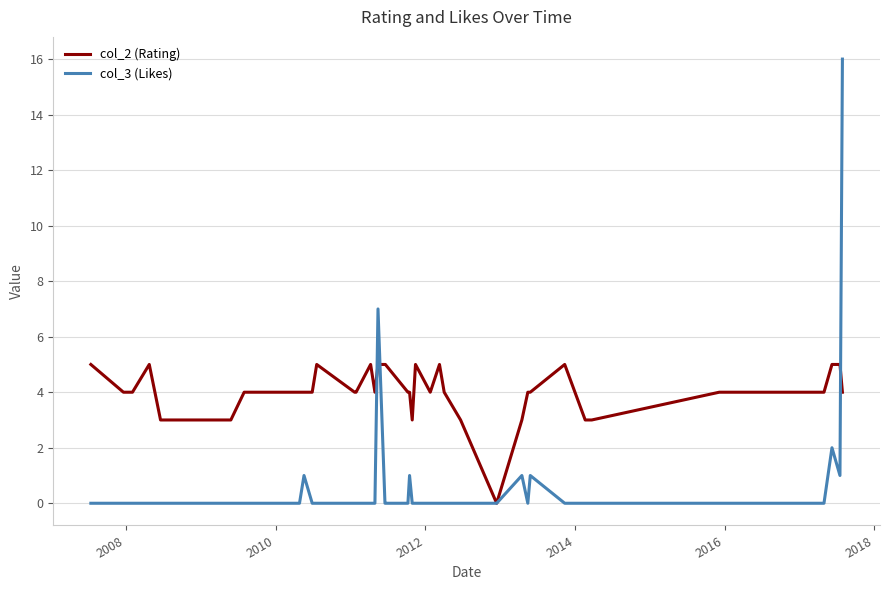

In col_2 (Rating), how many points are lower than both neighbors (excluding endpoints)?

4